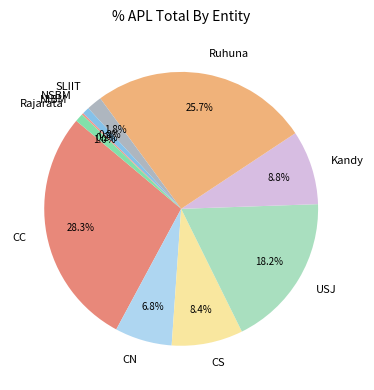

Does any single category account for the majority?

No